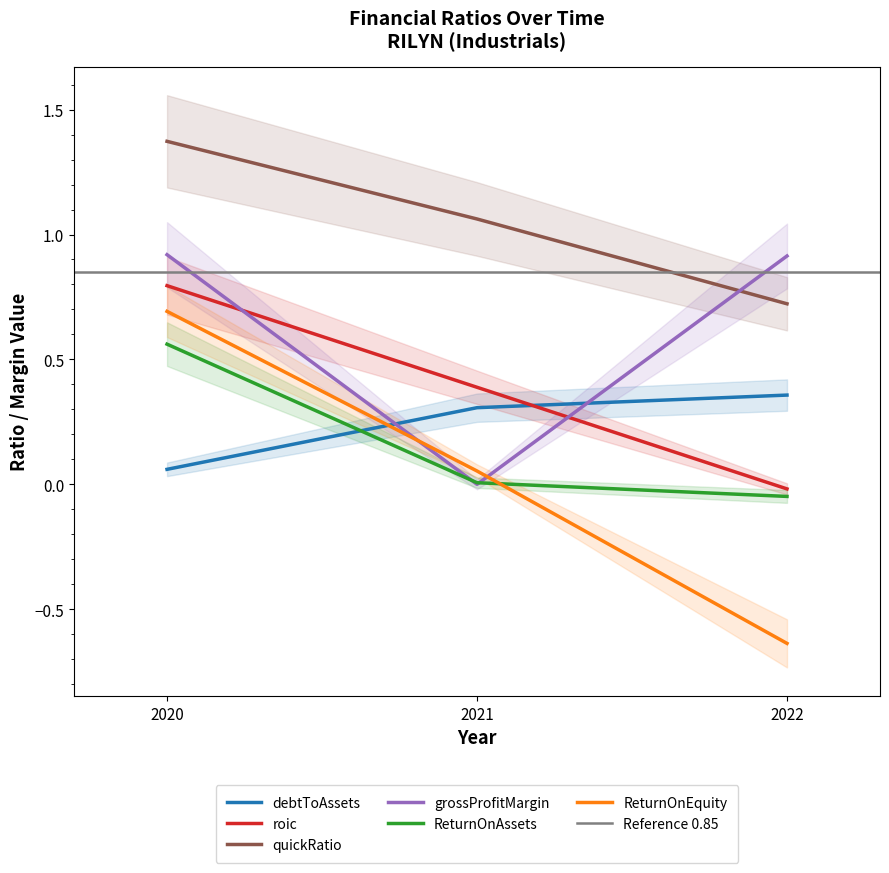

Where is ReturnOnEquity nearest to the value 0?

2021